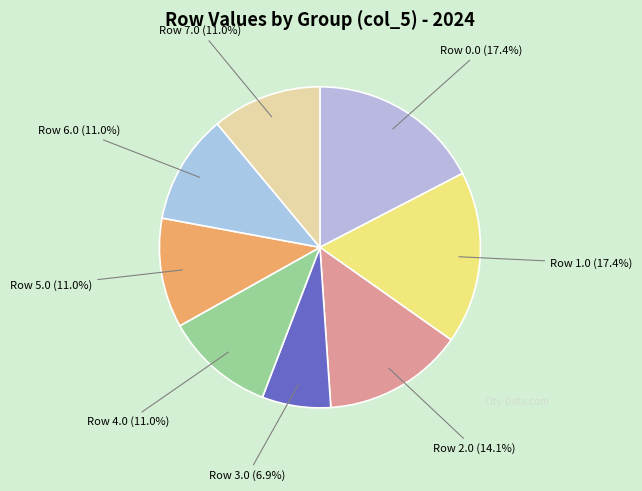

Which slice is the smallest?

Row 3.0